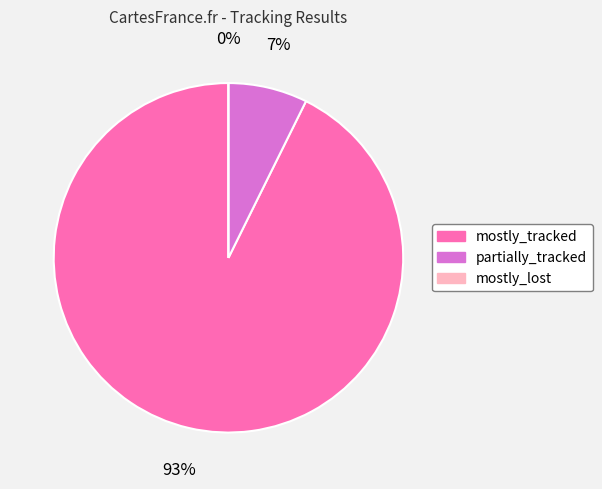

How much of the chart is everything except mostly_tracked?

7.3%